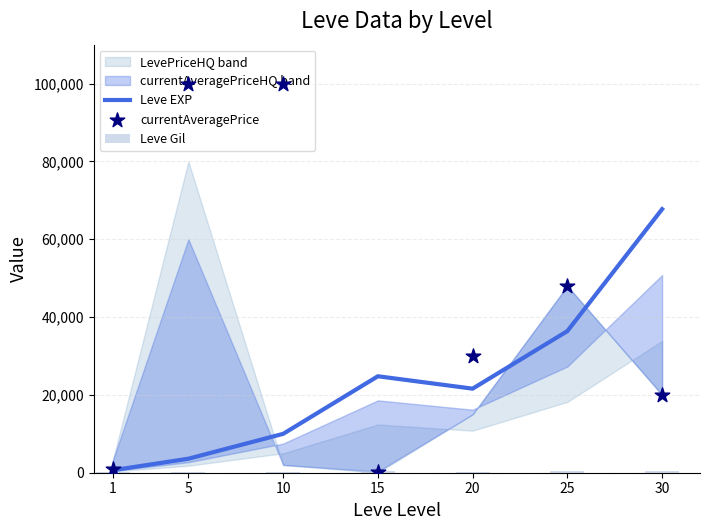

Which series contains the highest Y value?

currentAveragePrice